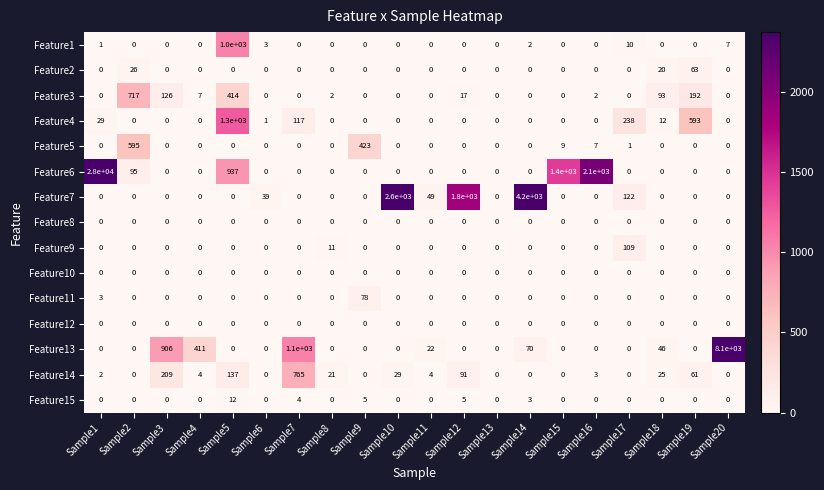

Which series has the largest total across all categories?

Feature6